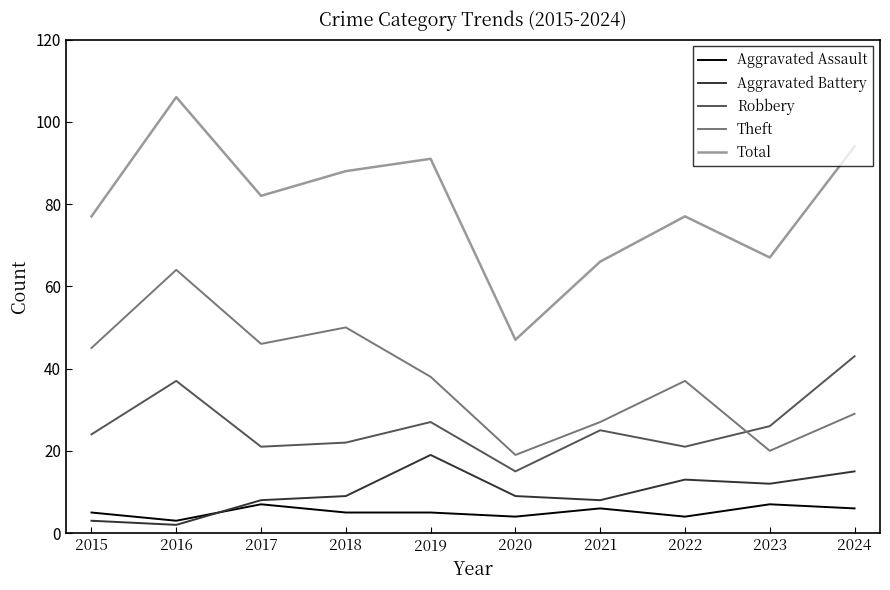

Rank the series by their maximum value, from highest to lowest.

Total, Theft, Robbery, Aggravated Battery, Aggravated Assault